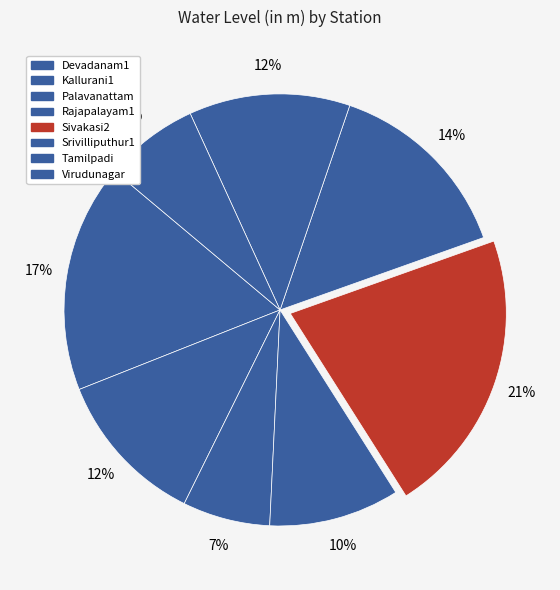

Count the number of slices in the pie.

8